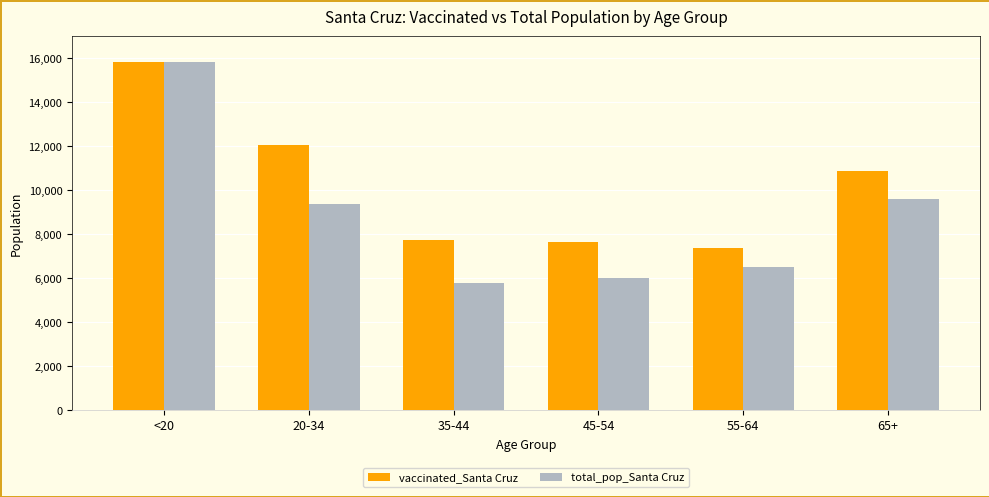

What is the label of the 3rd bar from the left?

35-44